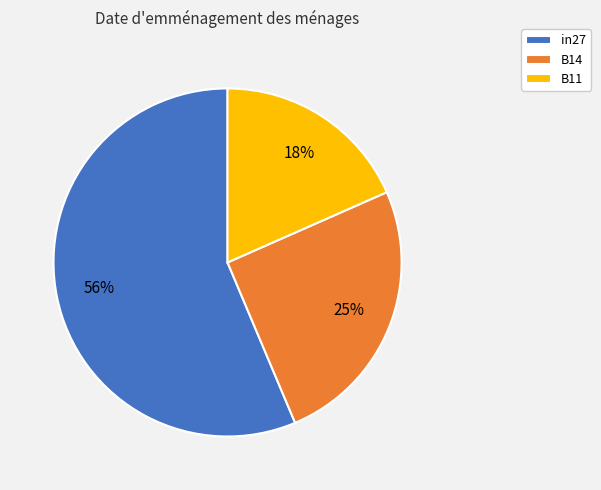

To the nearest percent, what is the average slice percentage?

33%